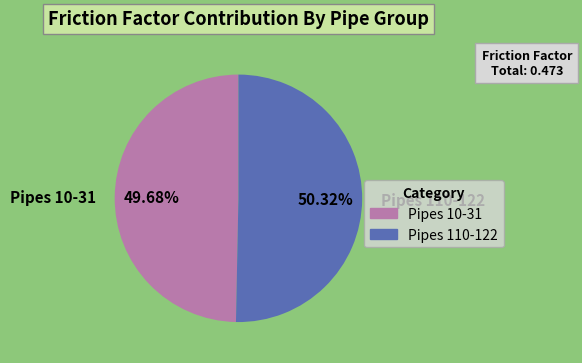

Rank the categories by value from highest to lowest.

Pipes 110-122, Pipes 10-31